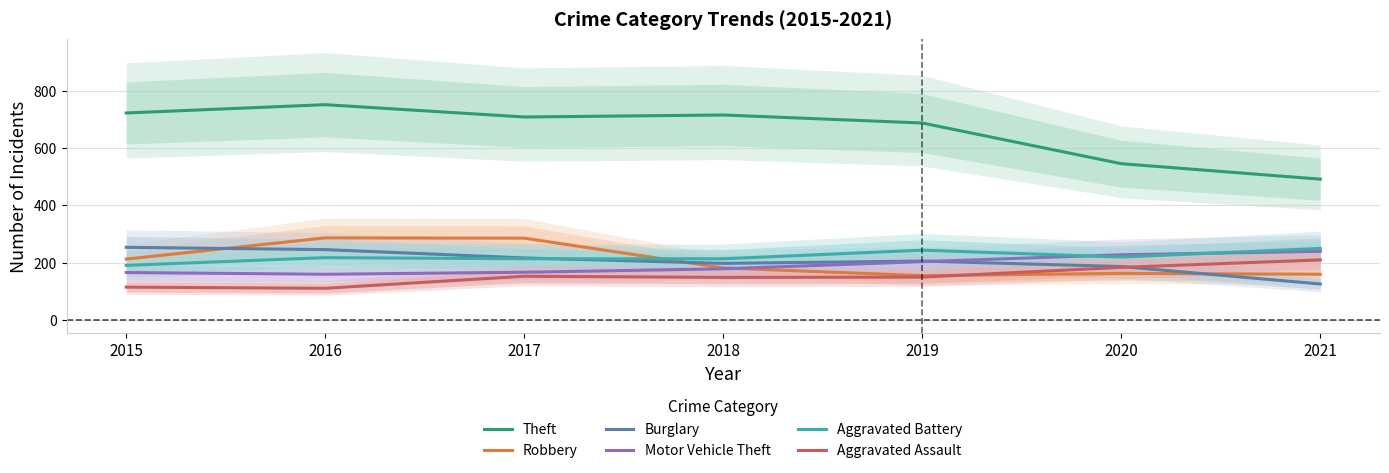

What is the greatest value displayed?

751